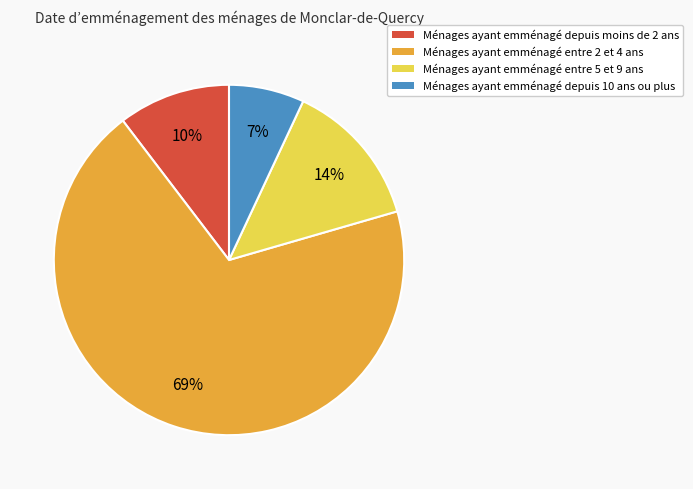

To the nearest percent, what percentage of the pie is Ménages ayant emménagé entre 2 et 4 ans?

69%